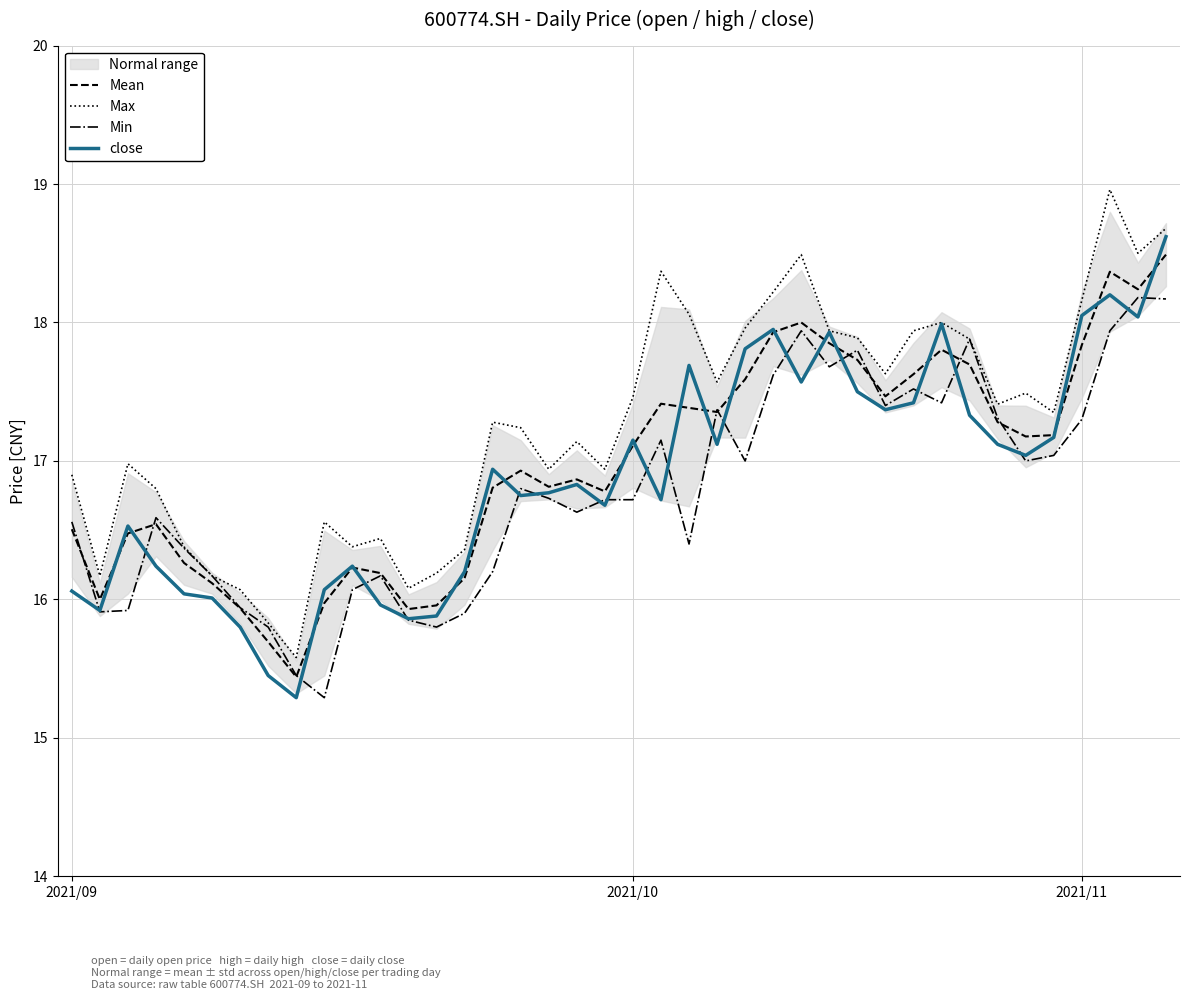

Which series has the largest total across all categories?

Max